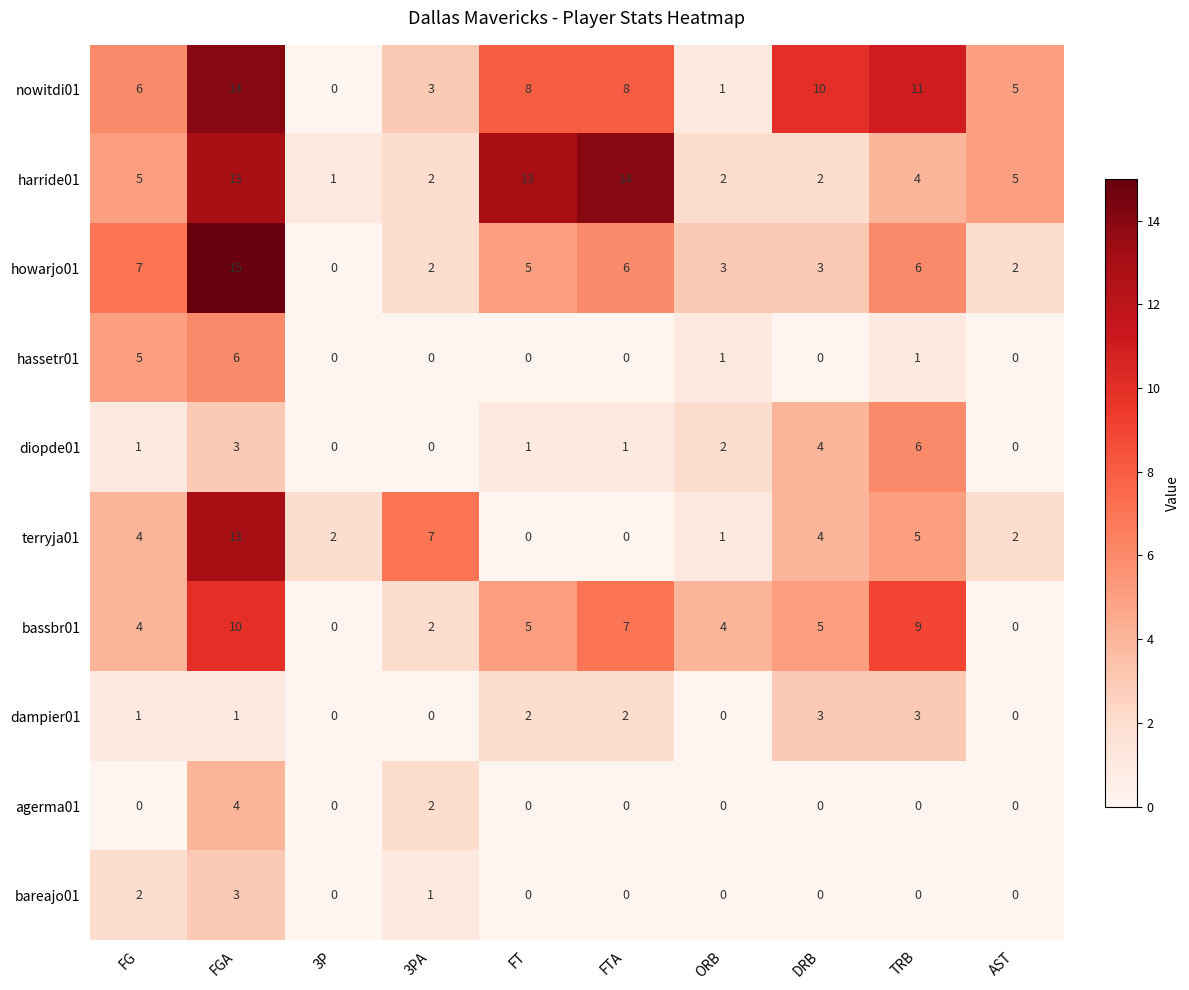

What is the sum of all hassetr01 values?

13